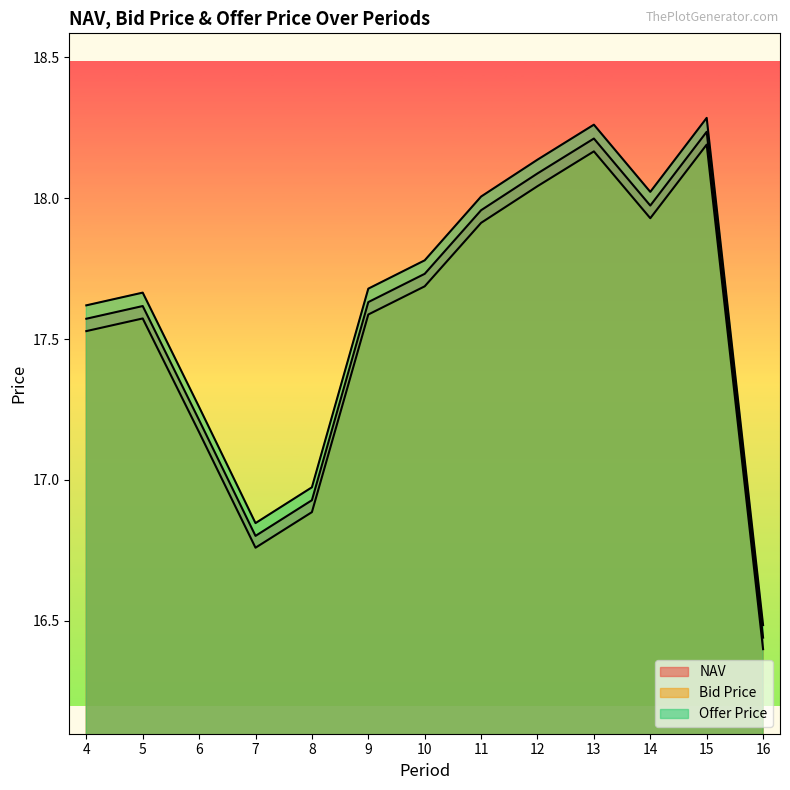

In Offer Price, how many points are higher than both neighbors (excluding endpoints)?

3